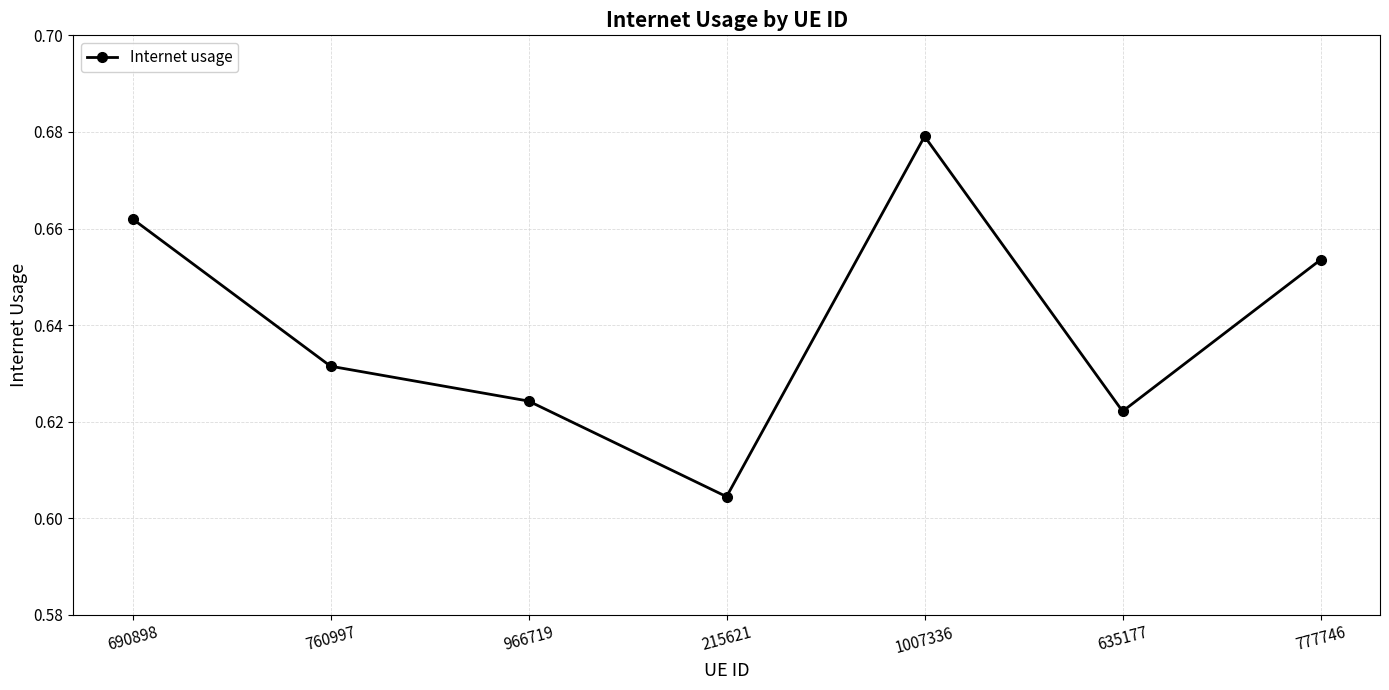

Where is the data nearest to the value 0?

215621